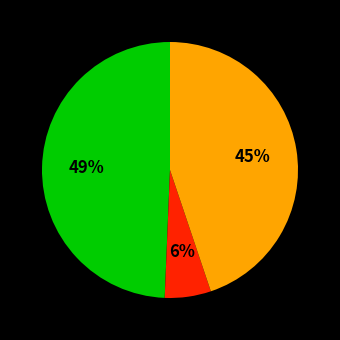

Is there any slice that represents more than half of the pie?

No